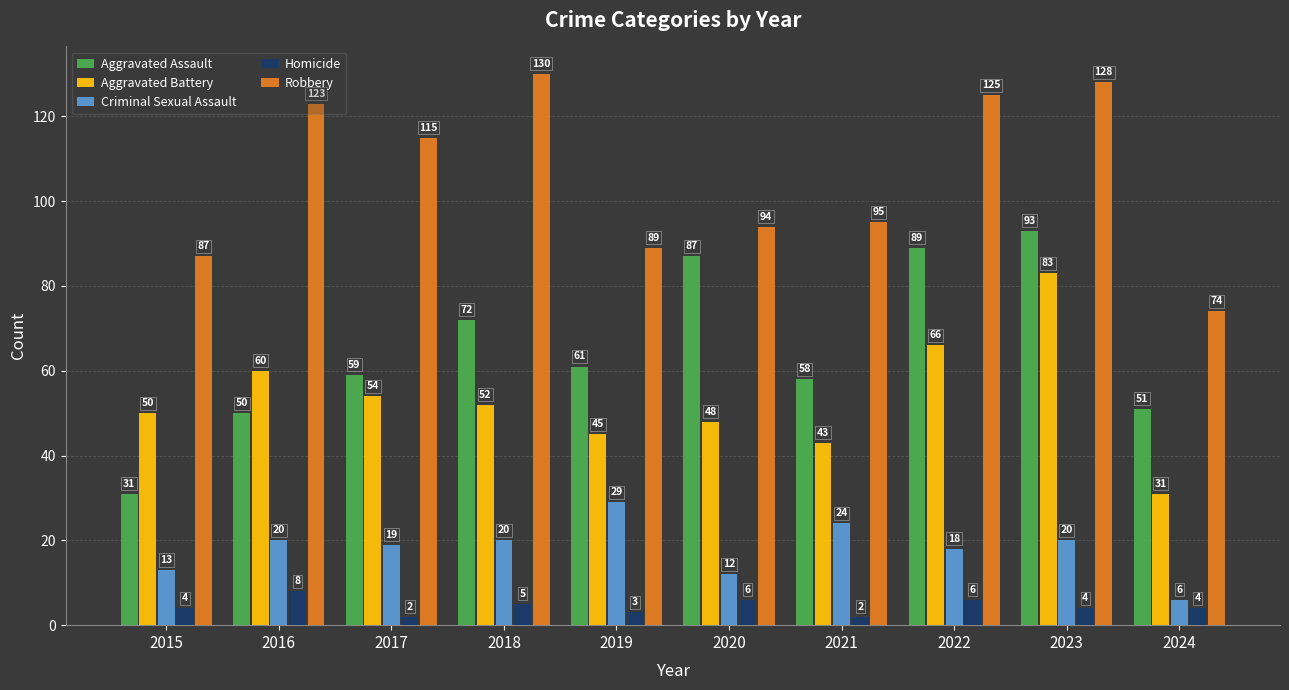

Reading left to right, transcribe all the data shown in this chart.

Aggravated Assault: 31	50	59	72	61	87	58	89	93	51
Aggravated Battery: 50	60	54	52	45	48	43	66	83	31
Criminal Sexual Assault: 13	20	19	20	29	12	24	18	20	6
Homicide: 4	8	2	5	3	6	2	6	4	4
Robbery: 87	123	115	130	89	94	95	125	128	74